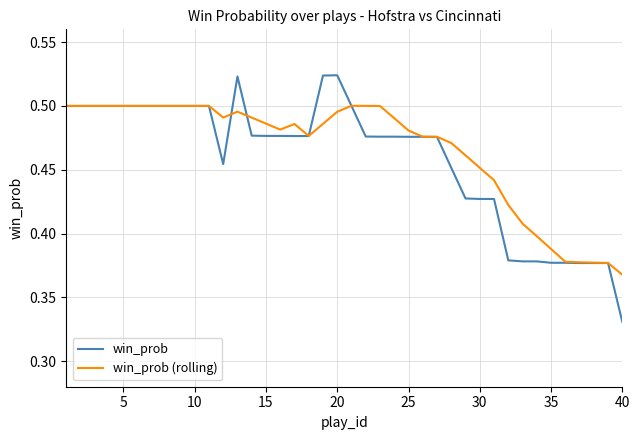

List the series in order of their peak value, highest first.

win_prob, win_prob (rolling)